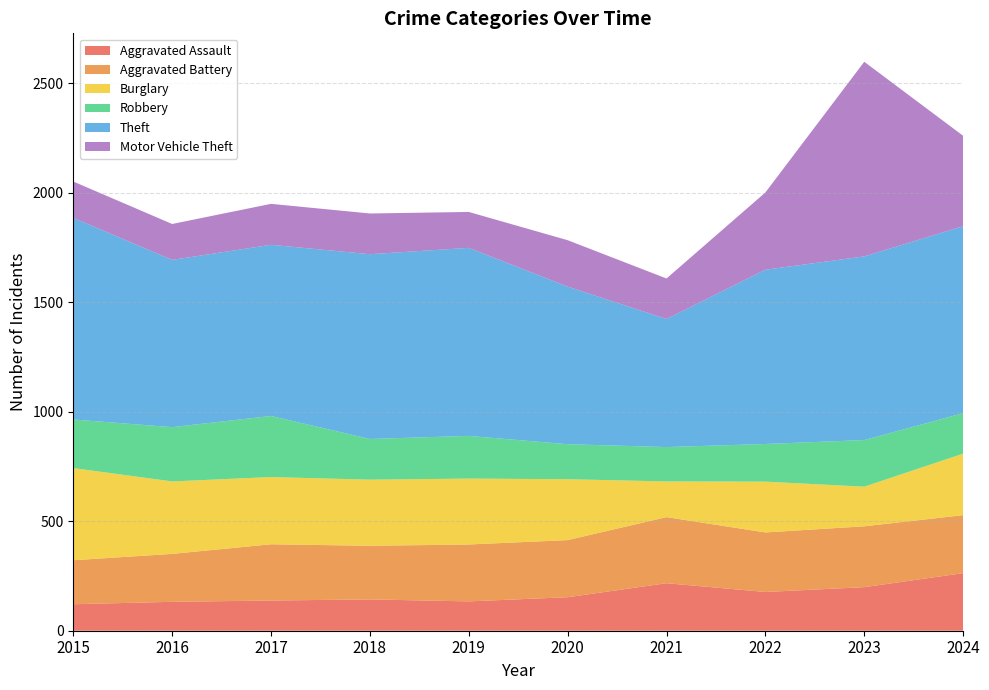

Reading right to left, what are all the values shown in this chart?

Aggravated Assault: 263	199	177	217	153	134	143	138	132	121
Aggravated Battery: 265	278	272	302	261	260	245	257	219	201
Burglary: 281	181	232	163	278	301	302	307	331	421
Robbery: 185	213	172	157	160	195	186	279	248	222
Theft: 854	839	796	585	720	859	844	782	764	921
Motor Vehicle Theft: 413	889	353	185	212	164	186	187	164	166